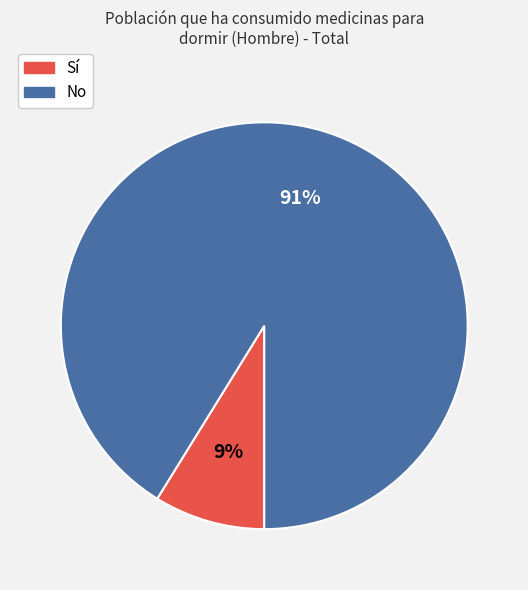

How many segments does this pie chart have?

2